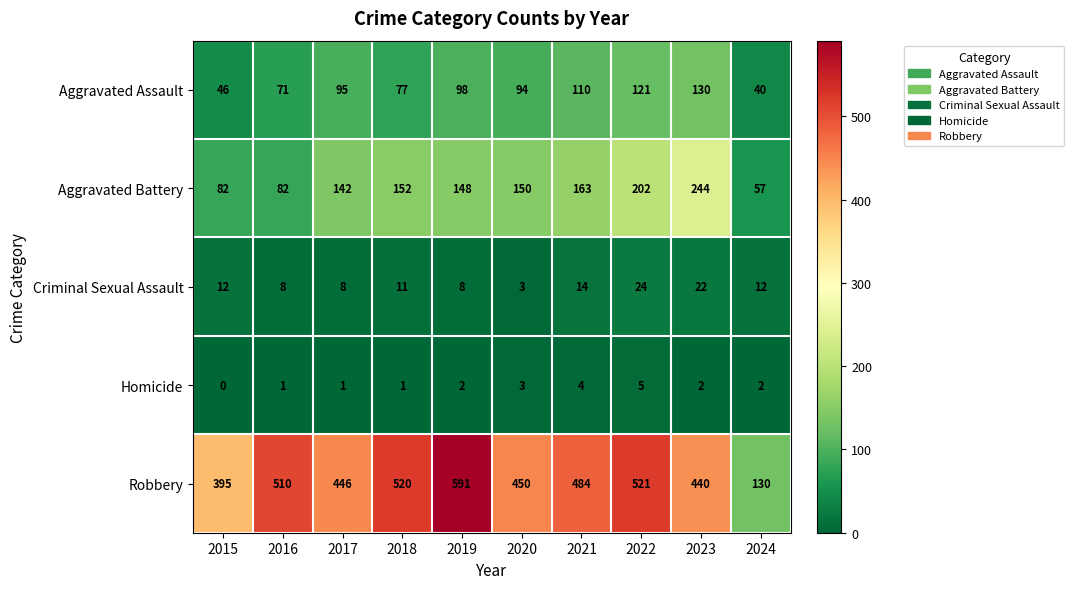

Is it true that Aggravated Battery equals 142 at 2017?

True